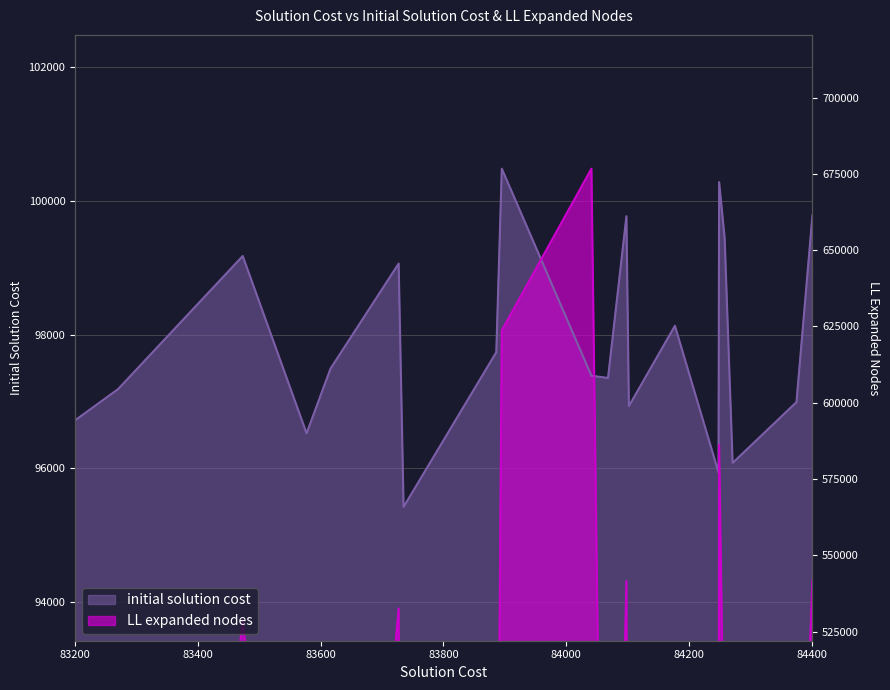

Between 84098 and 84102, which is larger?

84098